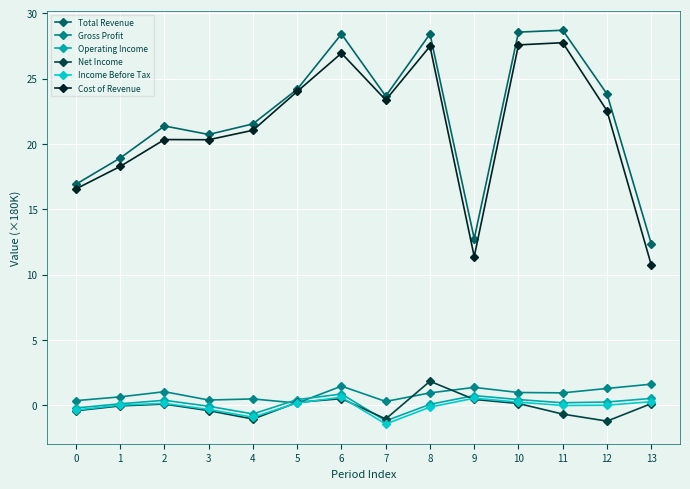

How many lines are shown in the chart?

6